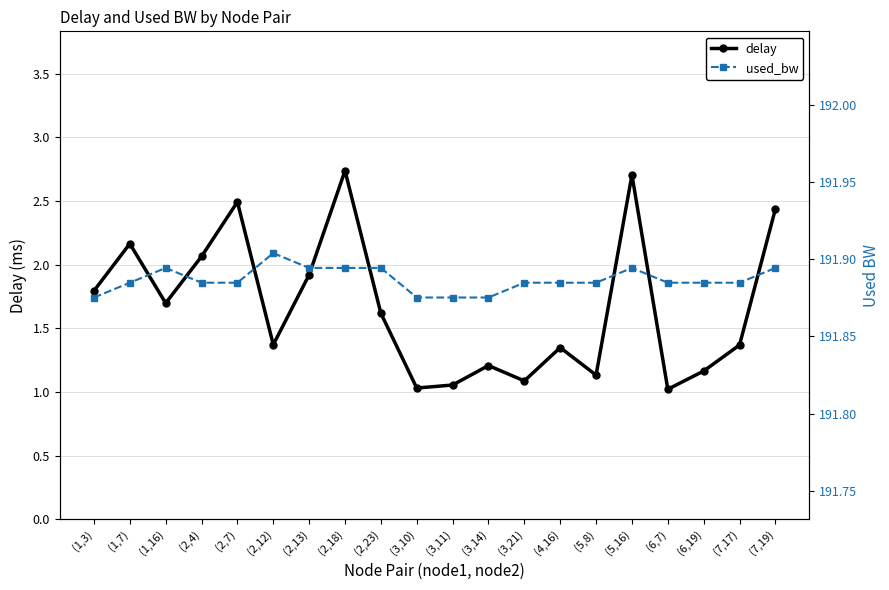

What is the difference between the second highest and minimum values in the delay series?

1.7